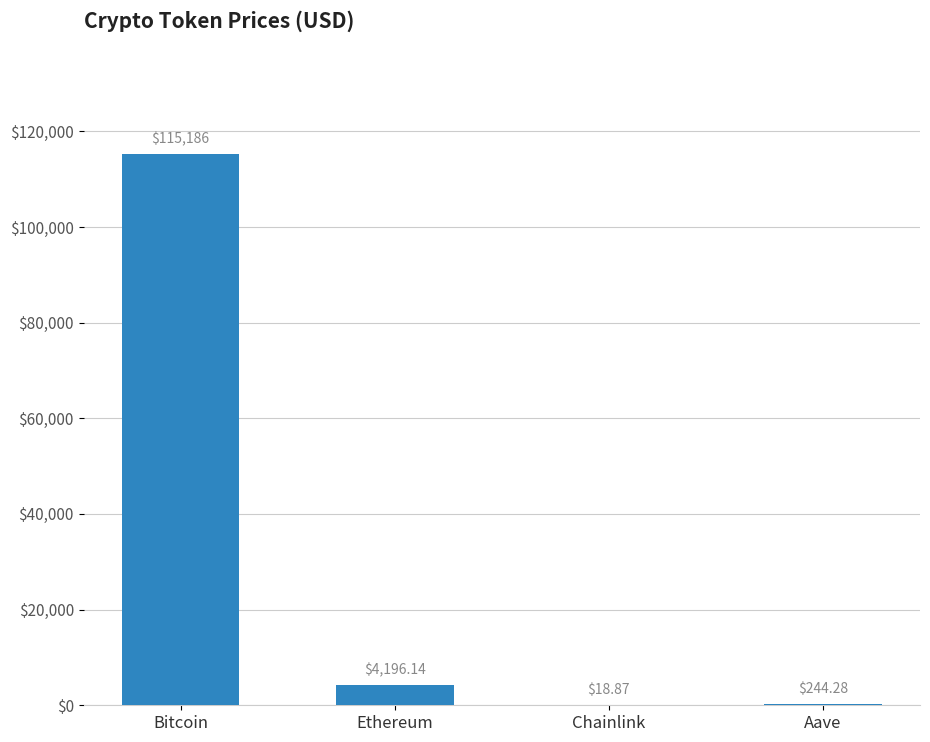

Count the number of categories in the chart.

4